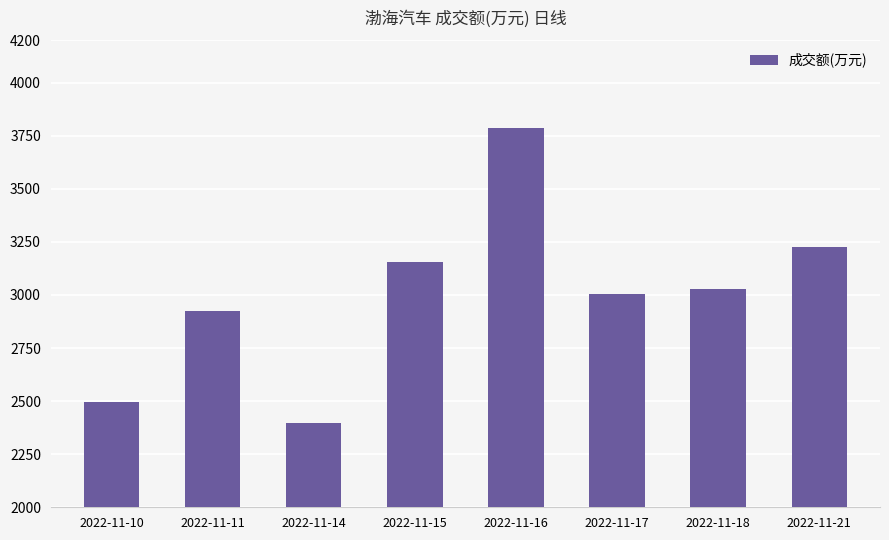

At which category does the chart reach its minimum across all series?

2022-11-14